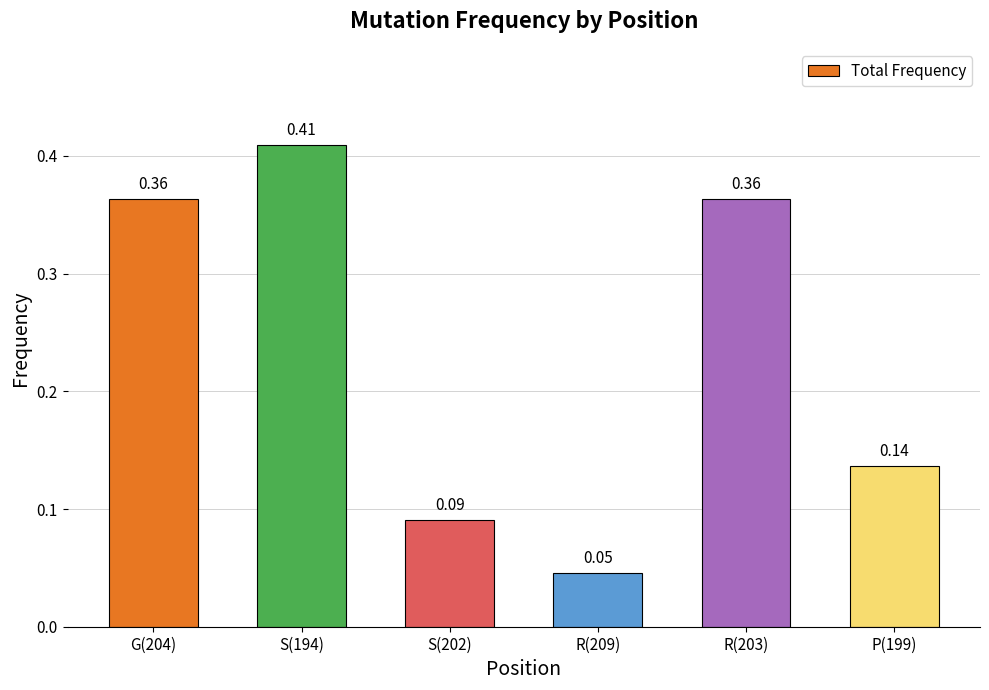

Between S(202) and P(199), which is larger?

P(199)